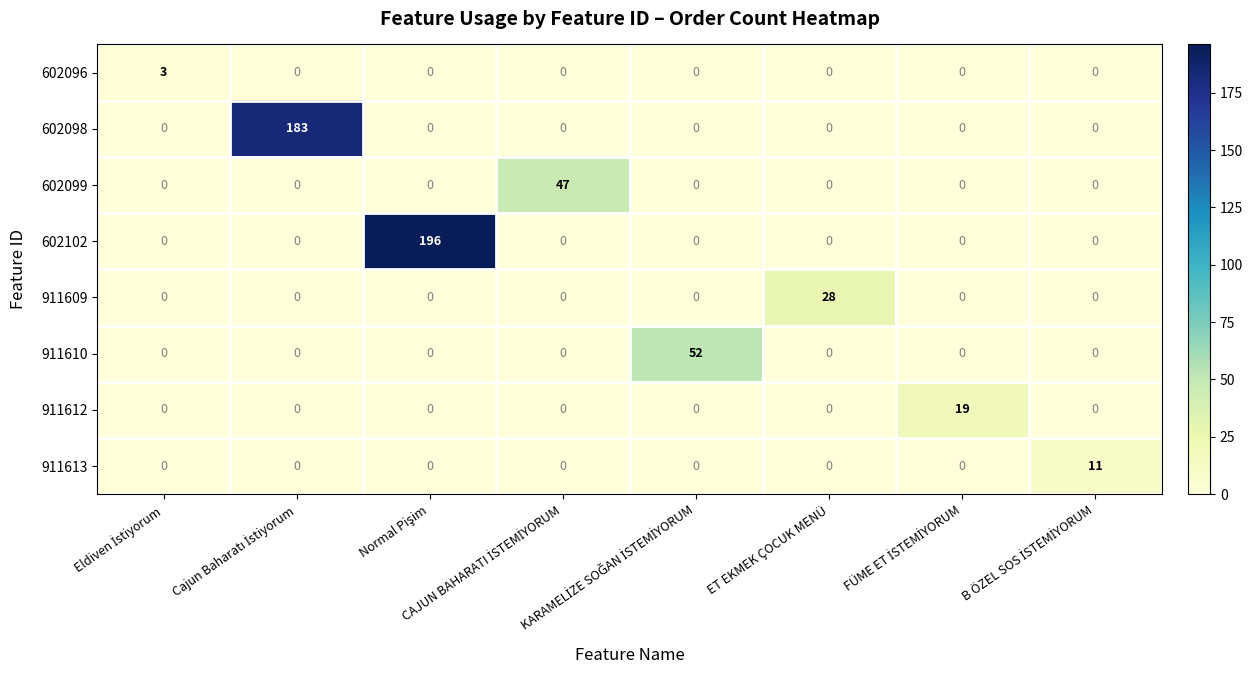

Which series has the largest range (max minus min)?

602102